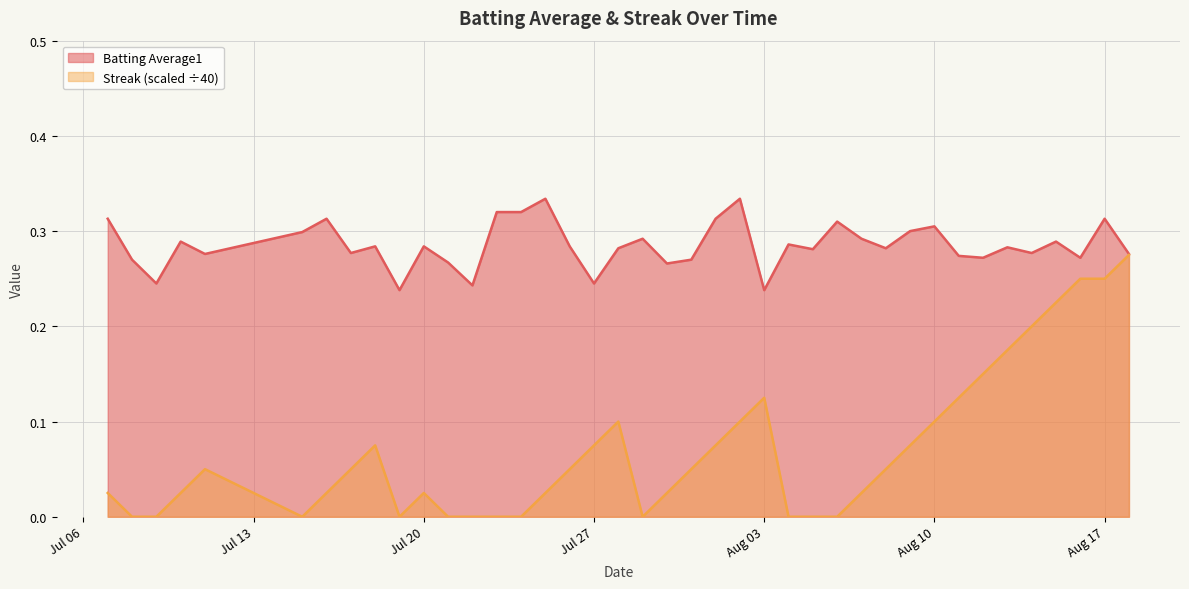

Reading left to right, list all the values displayed in this chart.

Batting Average1: 0.3	0.3	0.2	0.3	0.3	0.3	0.3	0.3	0.3	0.2	0.3	0.3	0.2	0.3	0.3	0.3	0.3	0.2	0.3	0.3	0.3	0.3	0.3	0.3	0.2	0.3	0.3	0.3	0.3	0.3	0.3	0.3	0.3	0.3	0.3	0.3	0.3	0.3	0.3	0.3
Streak: 0.0	0.0	0.0	0.0	0.1	0.0	0.0	0.1	0.1	0.0	0.0	0.0	0.0	0.0	0.0	0.0	0.1	0.1	0.1	0.0	0.0	0.1	0.1	0.1	0.1	0.0	0.0	0.0	0.0	0.1	0.1	0.1	0.1	0.1	0.2	0.2	0.2	0.2	0.2	0.3